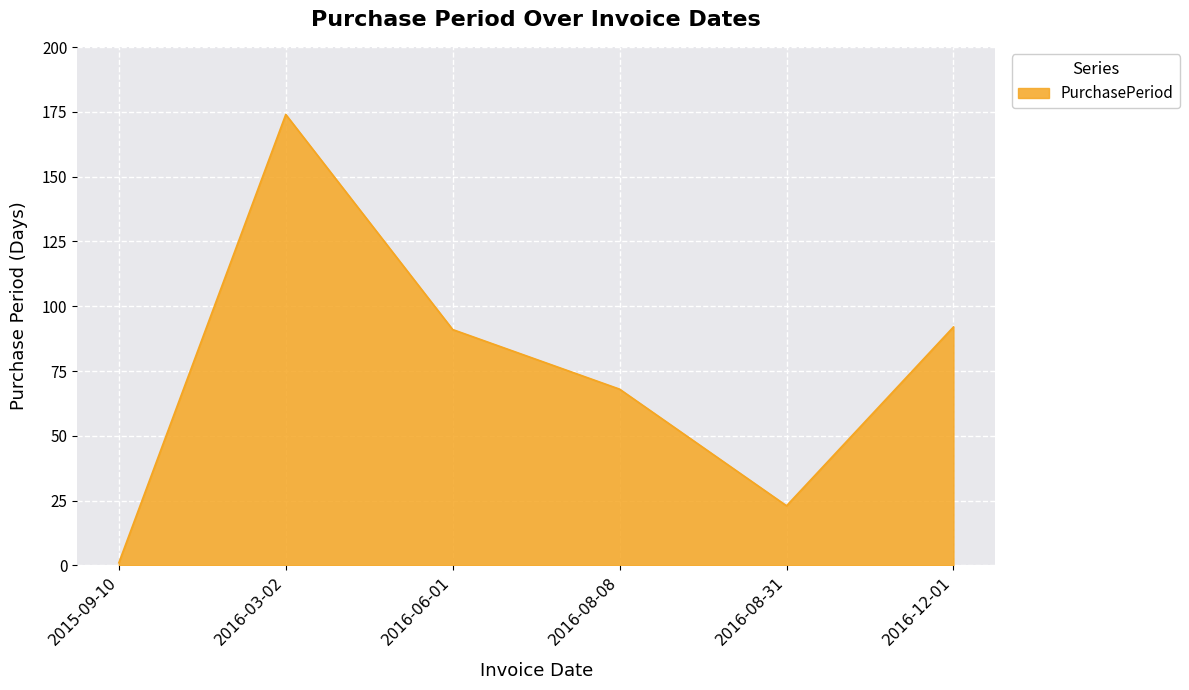

True or false: there are more than 1 points higher than both neighbors.

False